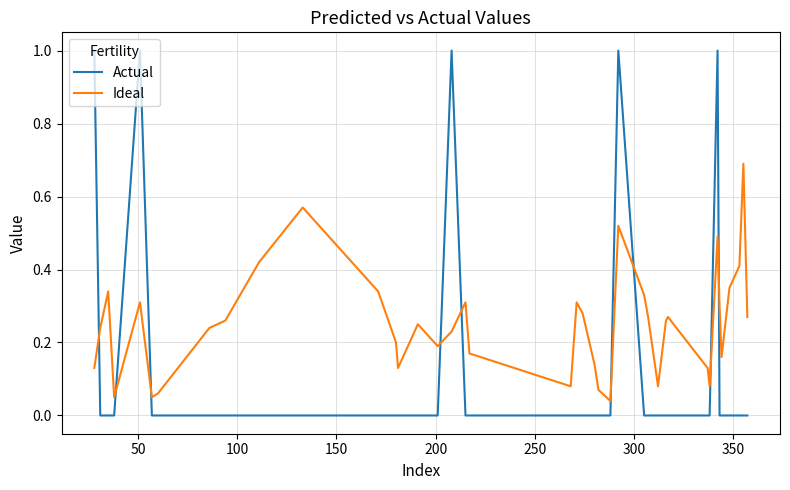

At how many categories does at least one series exceed 0?

40